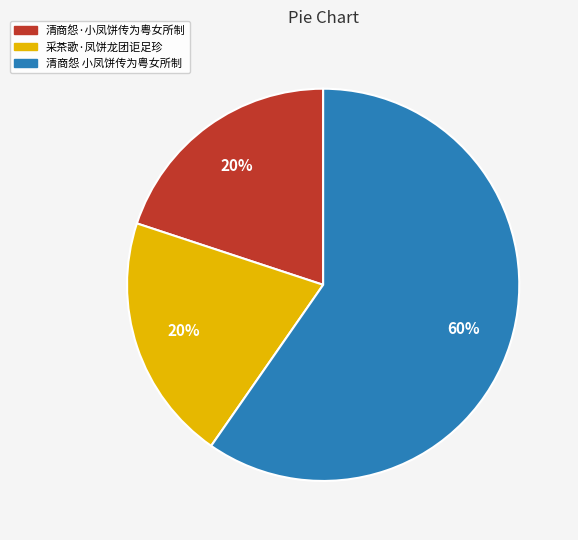

Is there a majority slice in this chart?

Yes